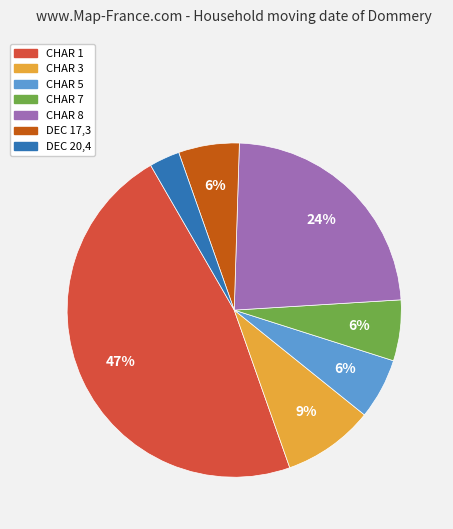

To the nearest percent, what percentage of the pie is DEC 17,3?

6%